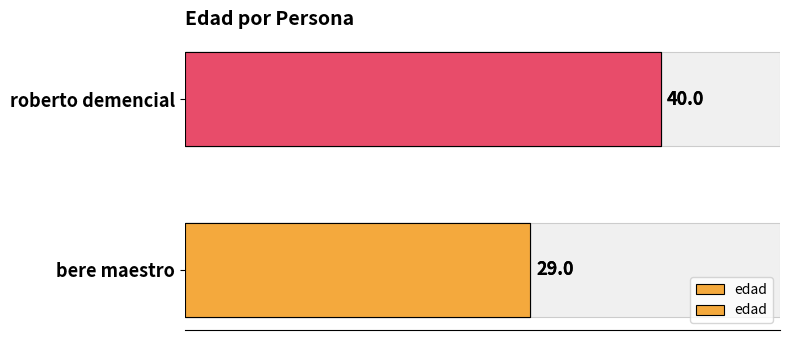

What is the maximum value shown in the chart?

40